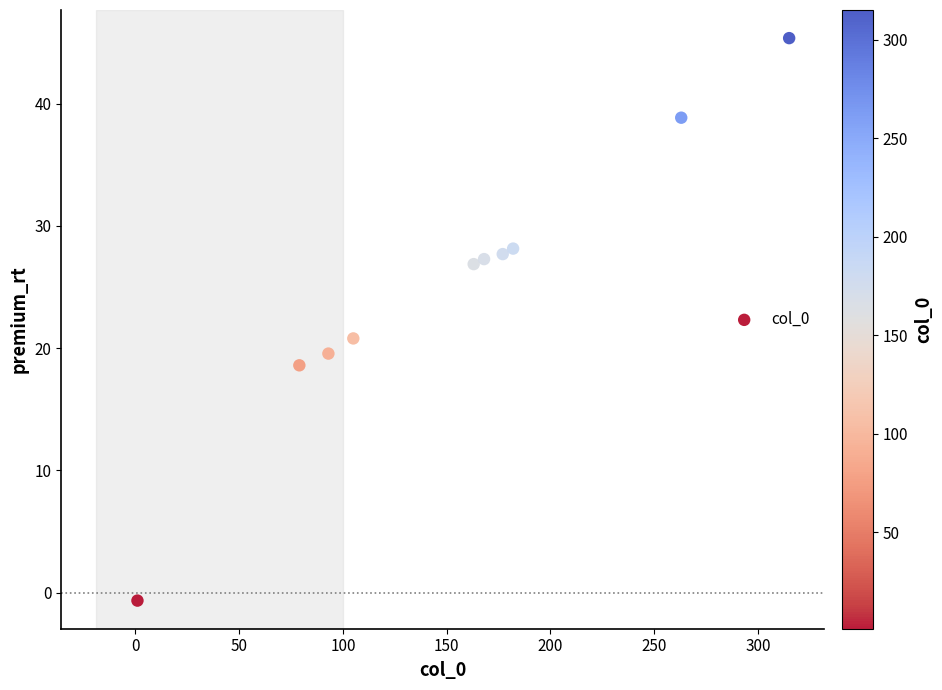

What is the average Y value?

25.2